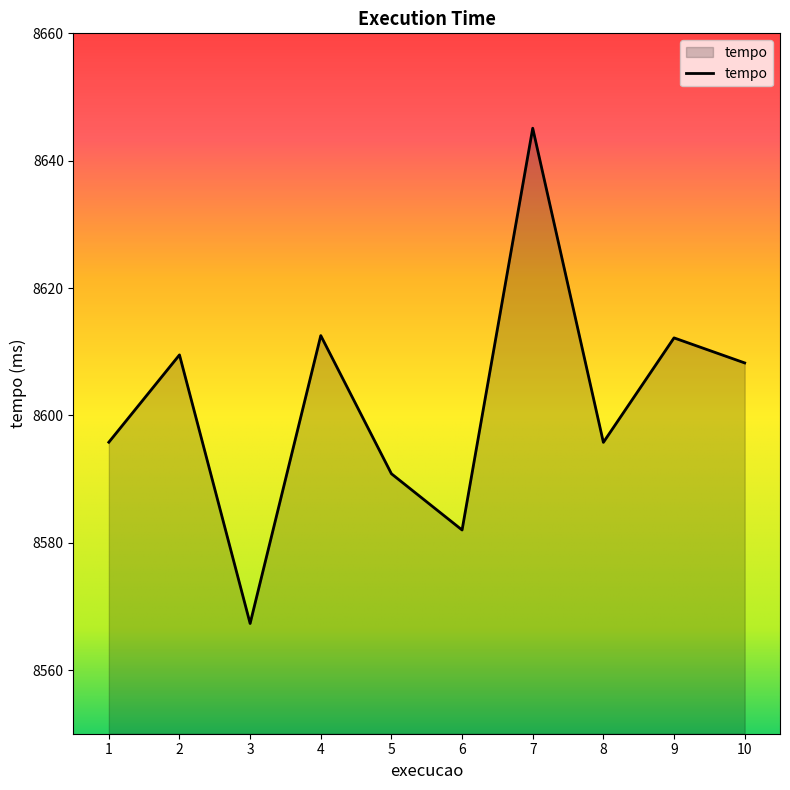

How many lines are shown in the chart?

1